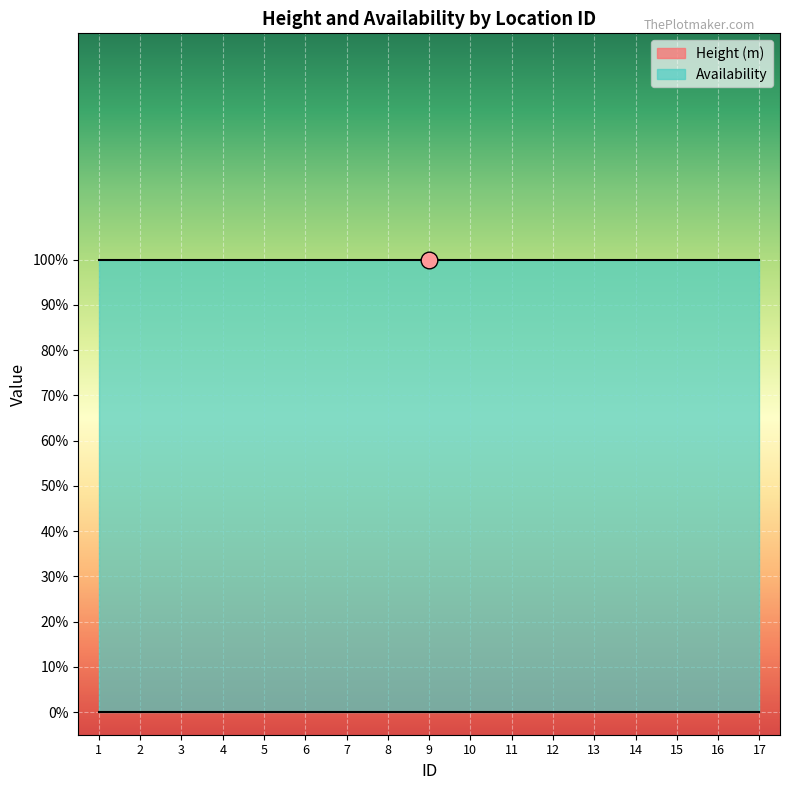

Does the chart display data point markers on the line(s)?

No